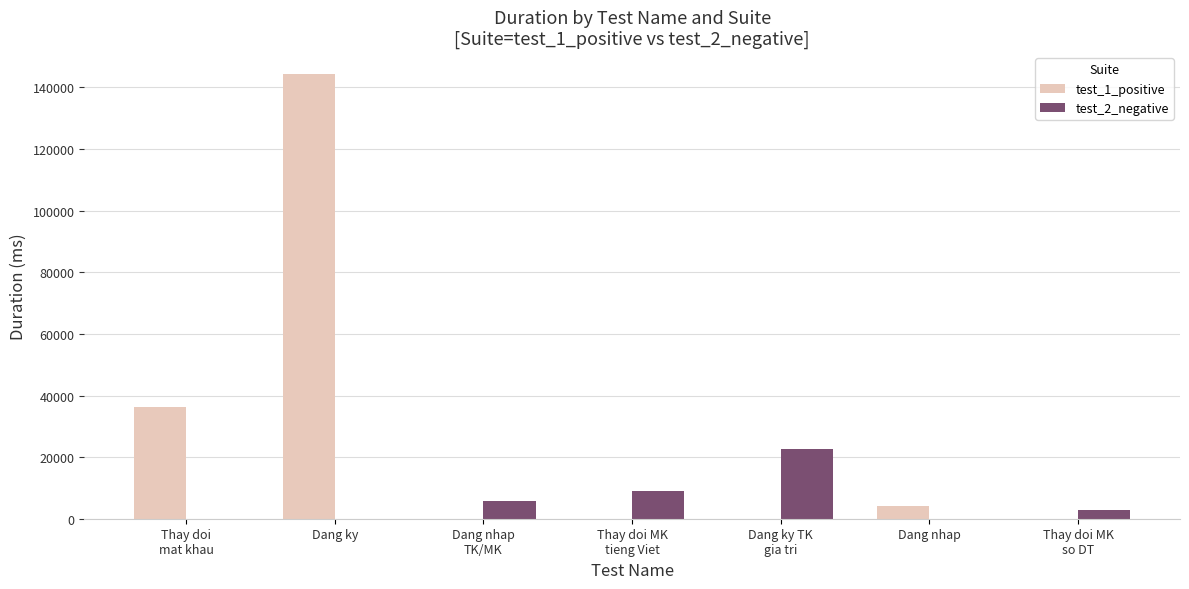

What is the maximum value shown in the chart?

144266